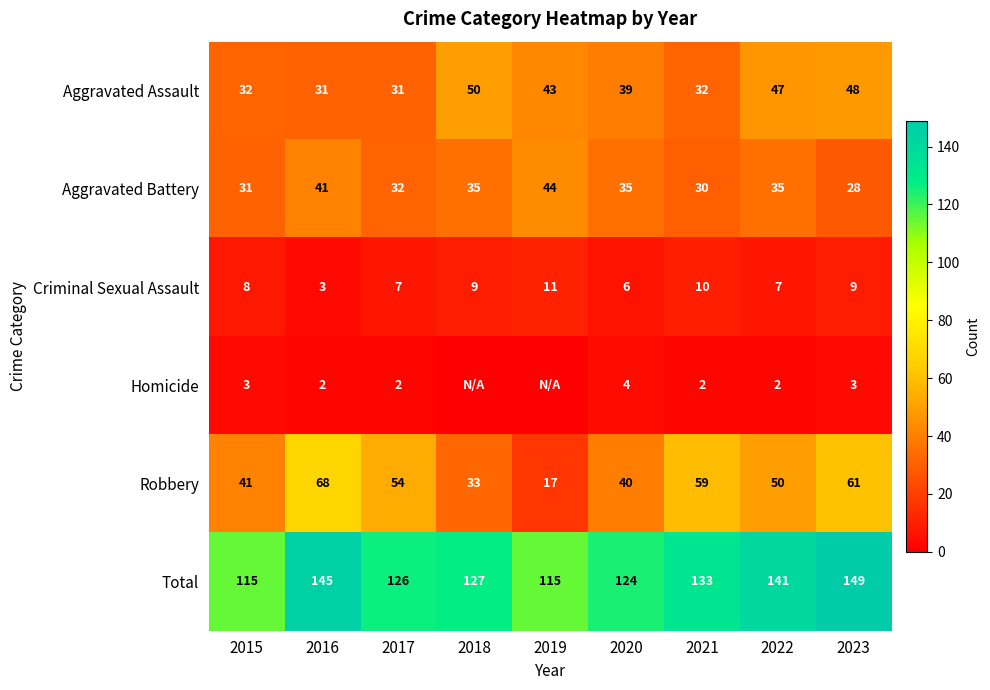

What is the total value across all series at 2016?

290